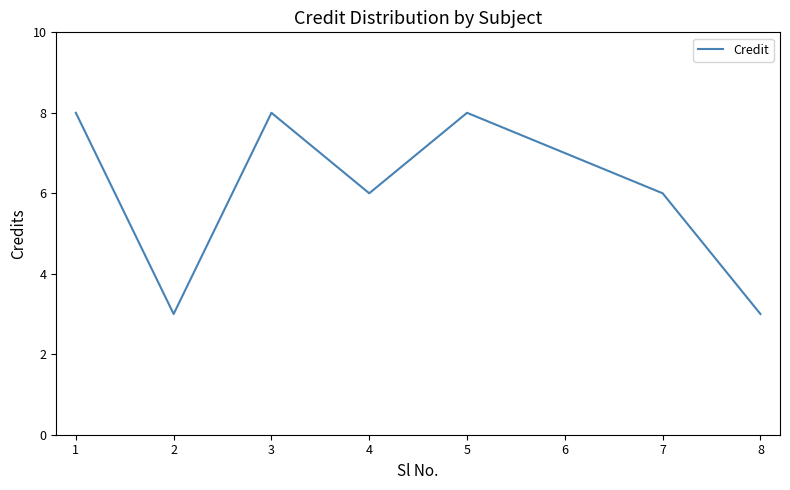

Approximately how many times larger is the value at 4 compared to 8?

2.0